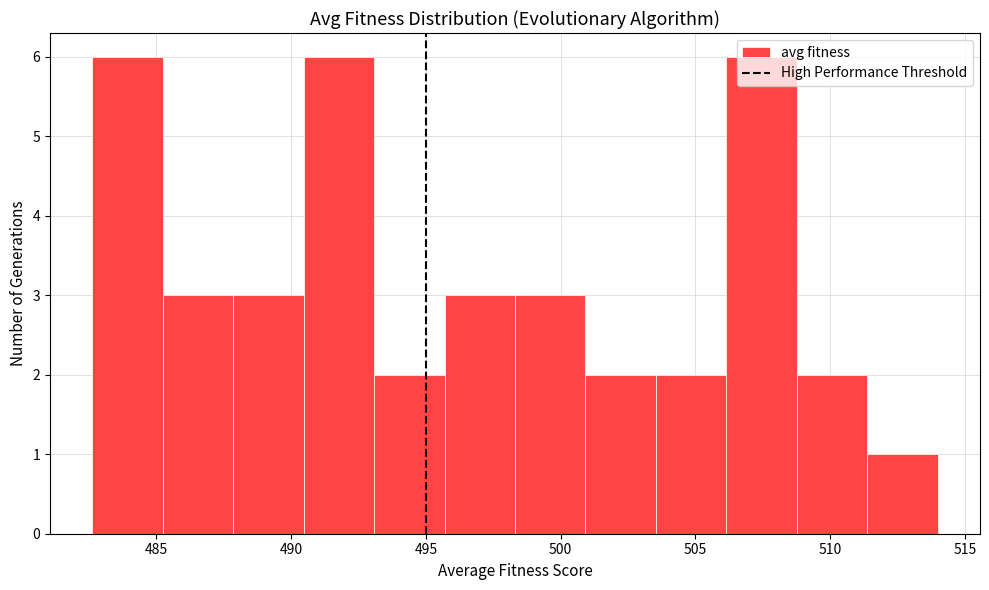

Reading left to right, list every bar in this chart as the range it spans on the x-axis followed by its height. Neither the bar edges nor the heights are printed on the chart, so give them approximately, as read against the axes.

482.5 to 485.0: 6
485.0 to 488.0: 3
488.0 to 490.5: 3
490.5 to 493.0: 6
493.0 to 495.5: 2
495.5 to 498.5: 3
498.5 to 501.0: 3
501.0 to 503.5: 2
503.5 to 506.0: 2
506.0 to 509.0: 6
509.0 to 511.5: 2
511.5 to 514.0: 1